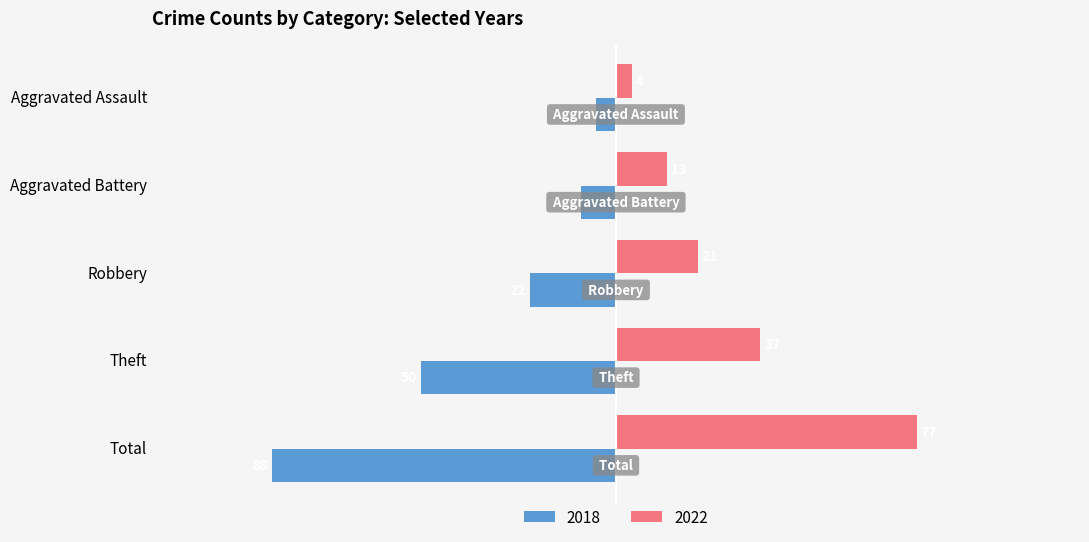

True or false: 2022 has a value of 21 at Robbery.

True